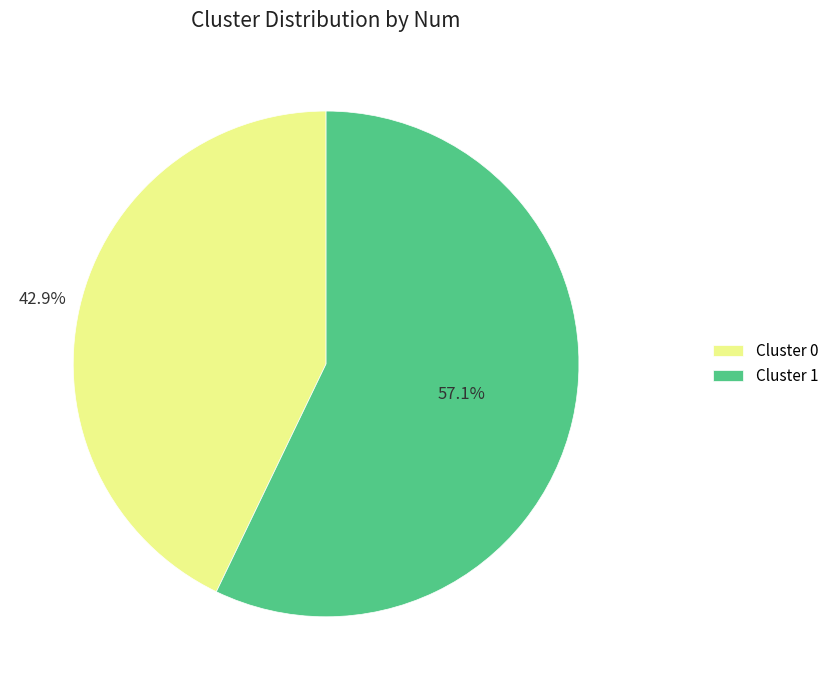

Does Cluster 0 represent more than half of the total?

No